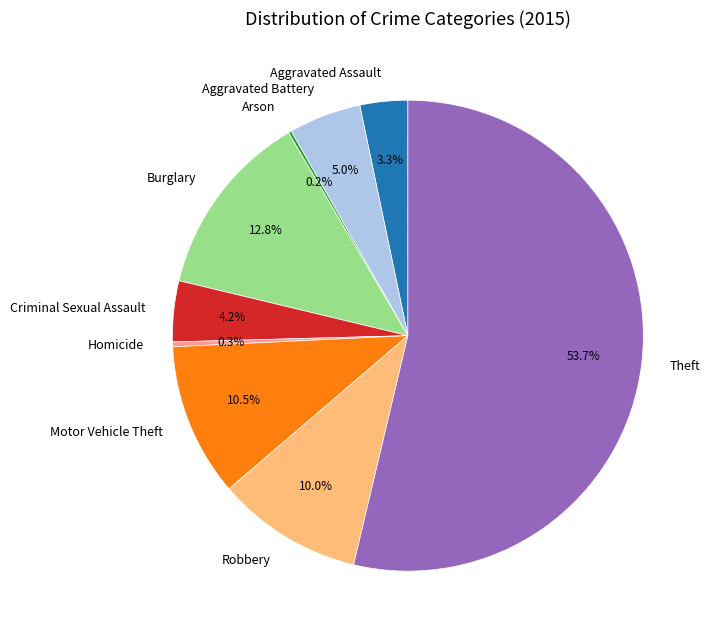

True or false: Criminal Sexual Assault accounts for 4% of the total.

True